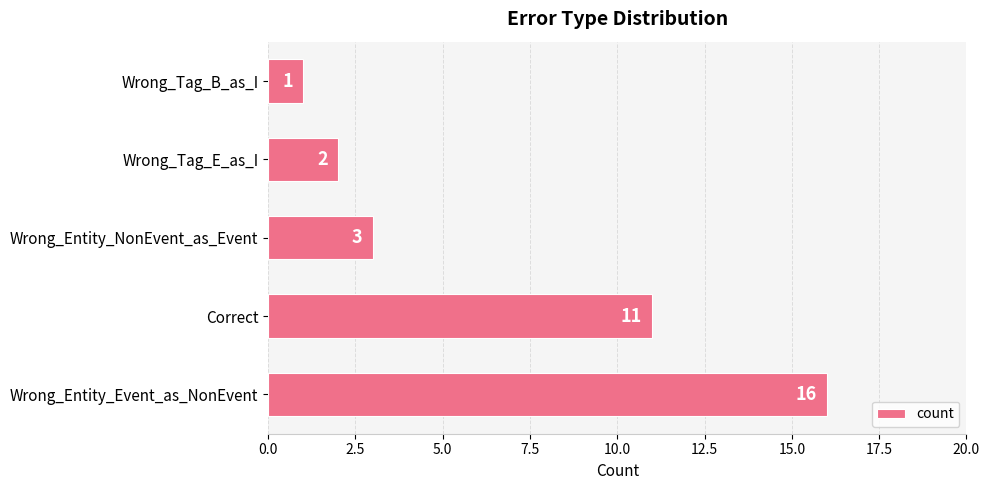

How many series are shown in this chart?

1